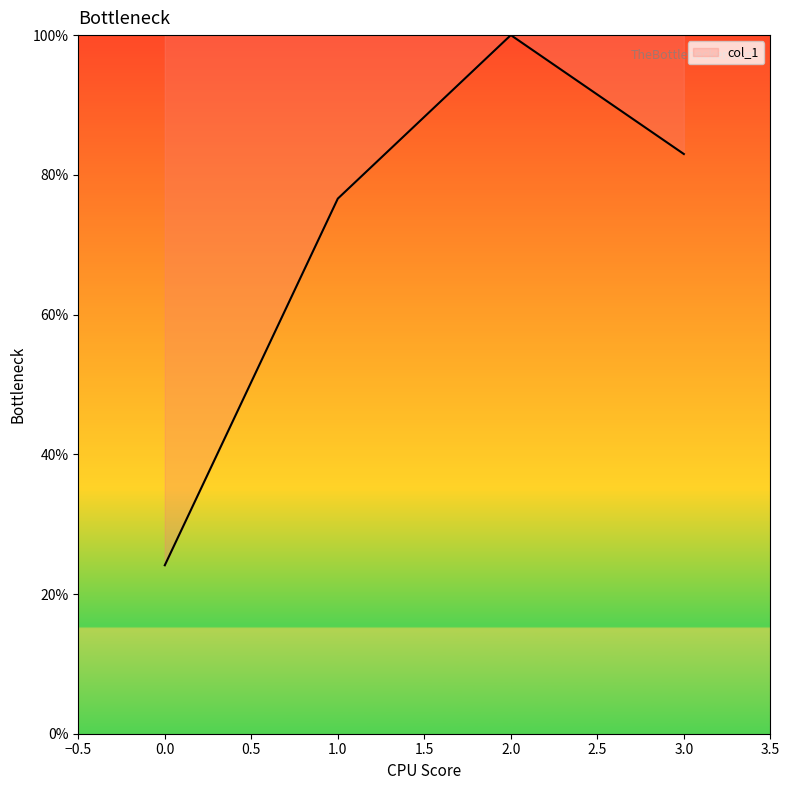

What is the difference between the second highest and minimum values?

58.9